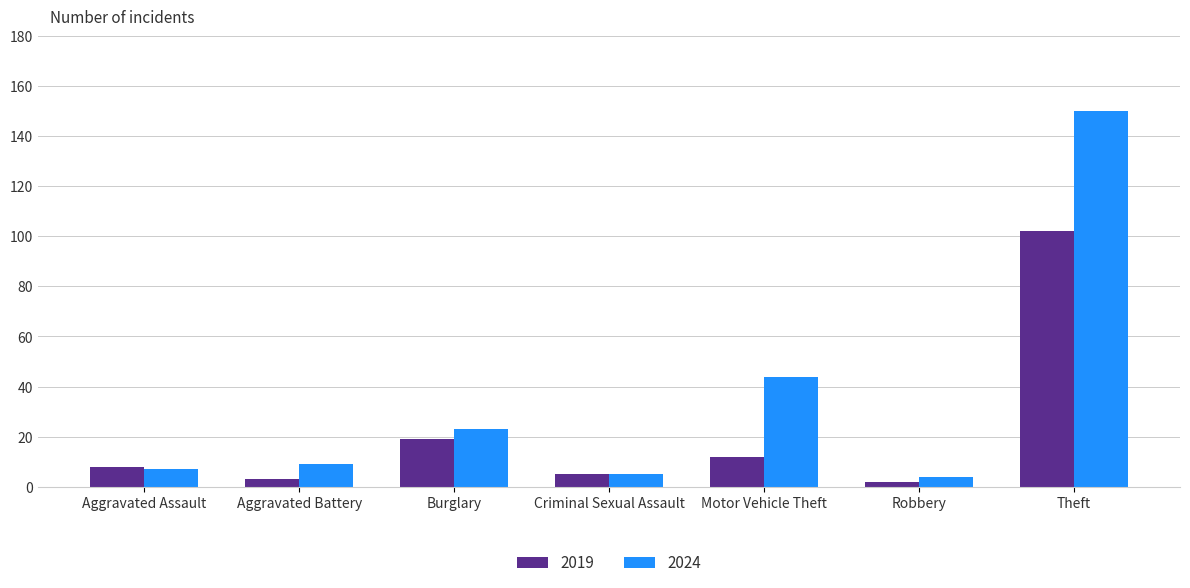

At which category is the sum across all series the highest?

Theft